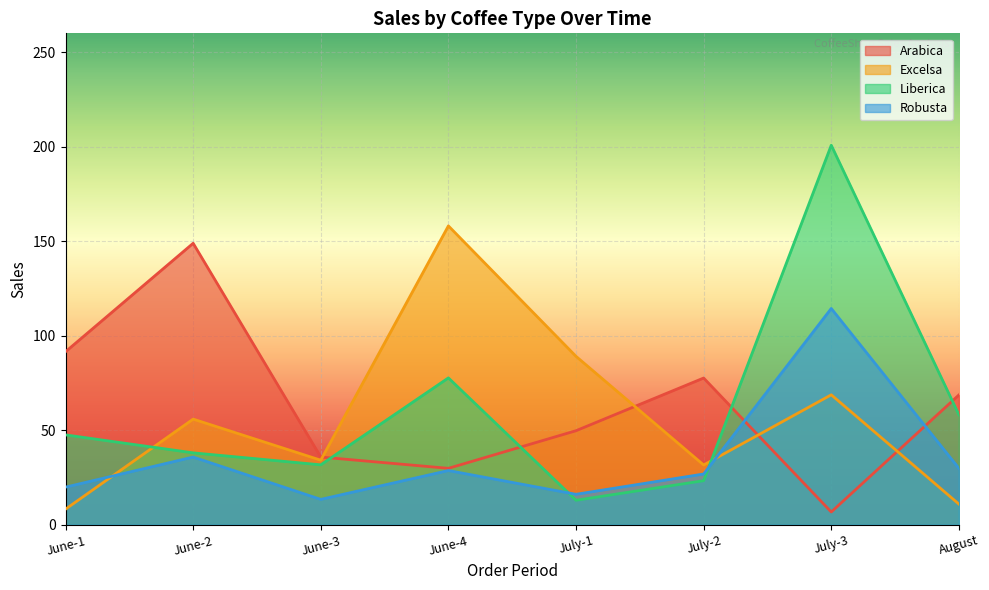

List the labels in order of Excelsa value, largest first.

June-4, July-1, July-3, June-2, June-3, July-2, August, June-1